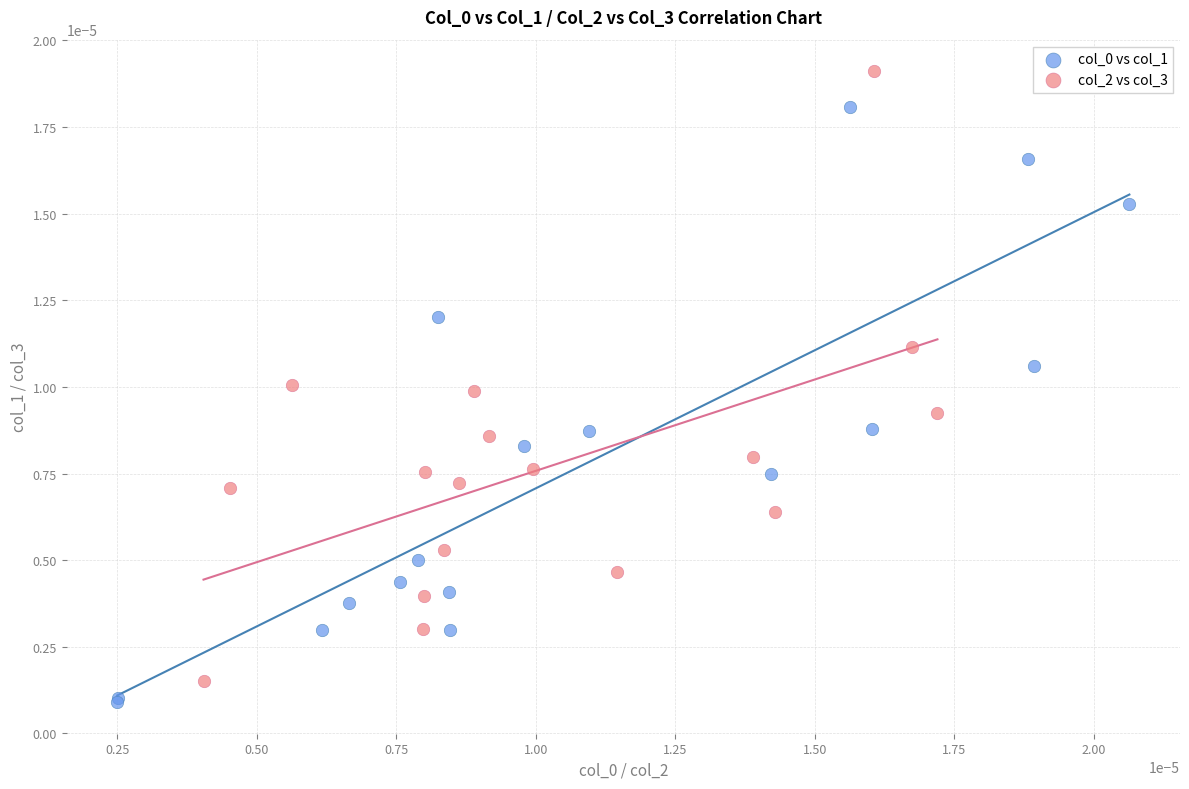

Which series contains the highest Y value?

col_2 vs col_3